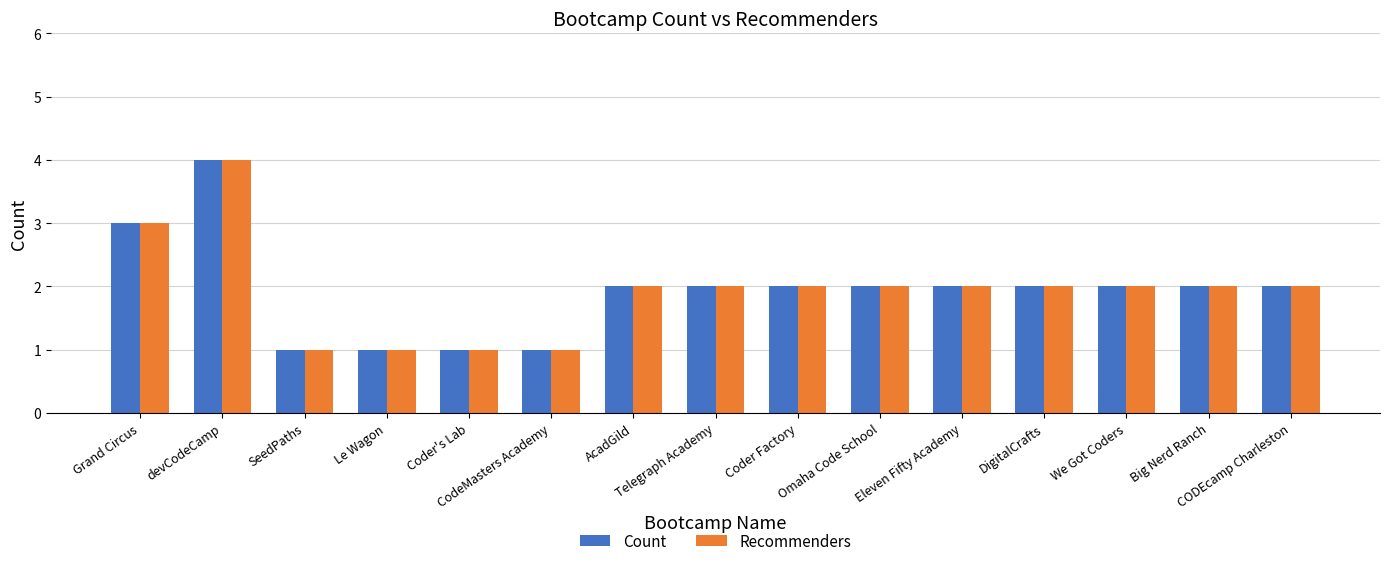

How many Count values are between 1 and 2?

13